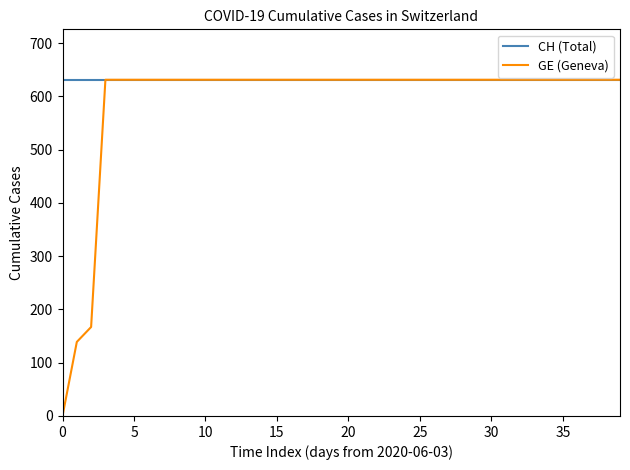

What is the maximum value shown in the chart?

631